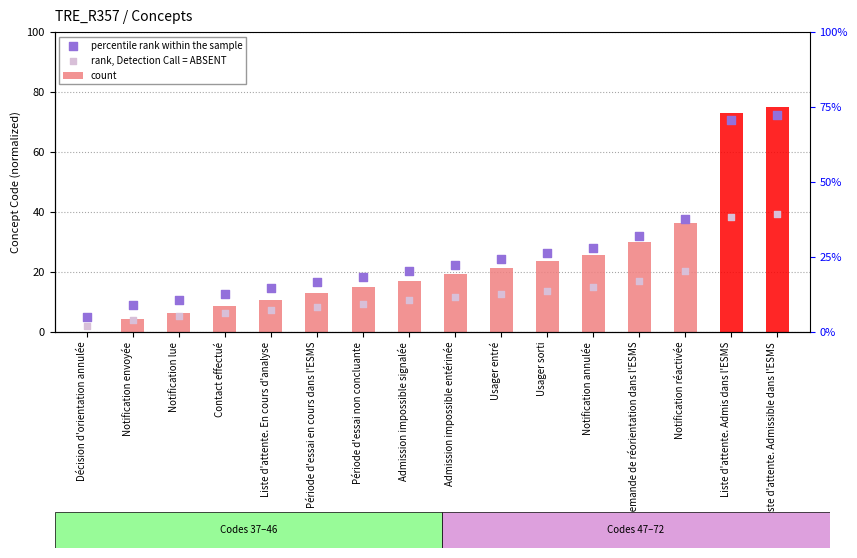

What is the total value across all series at Demande de réorientation dans l'ESMS?

79.0